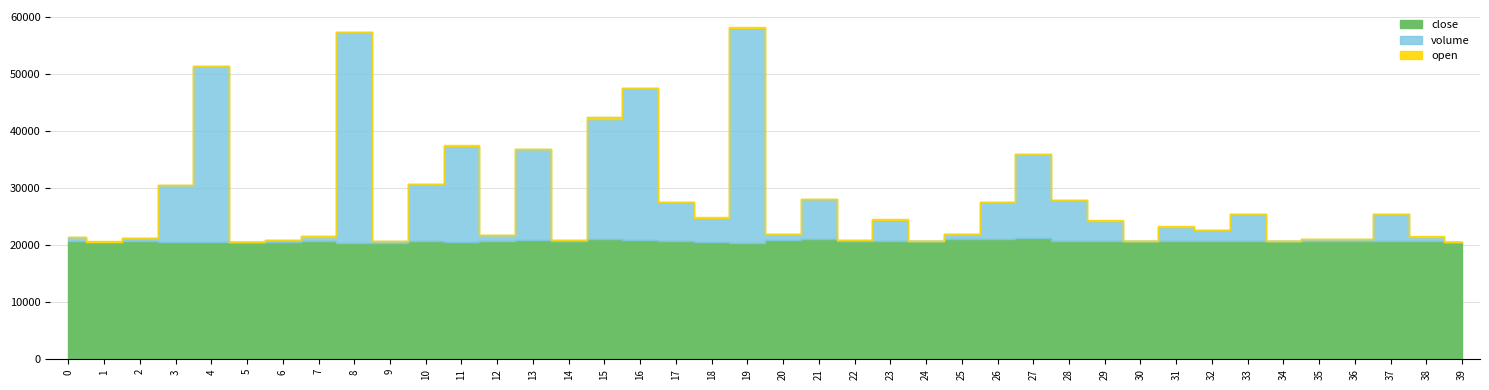

Count the number of categories in the chart.

40